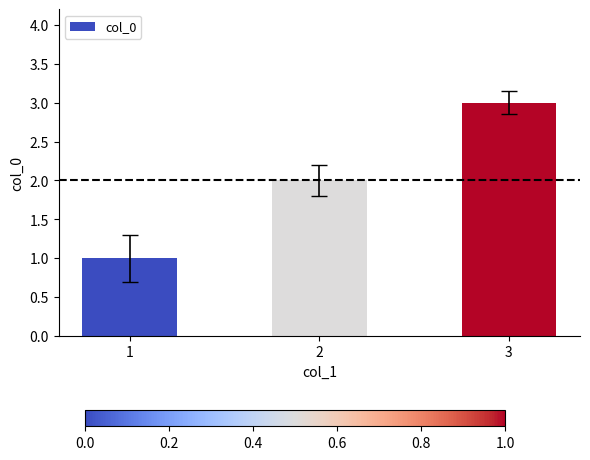

How many values are below 2?

1